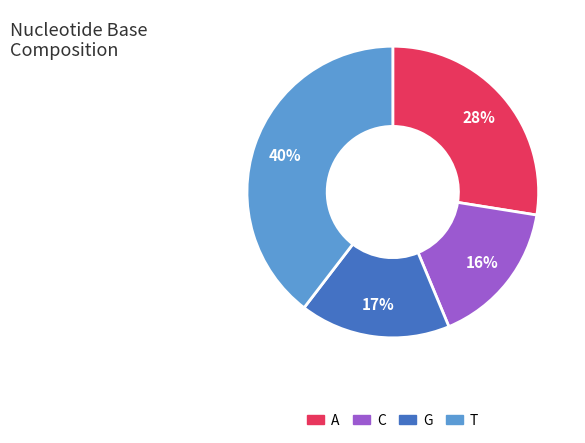

Which category has the smallest portion of the pie?

C